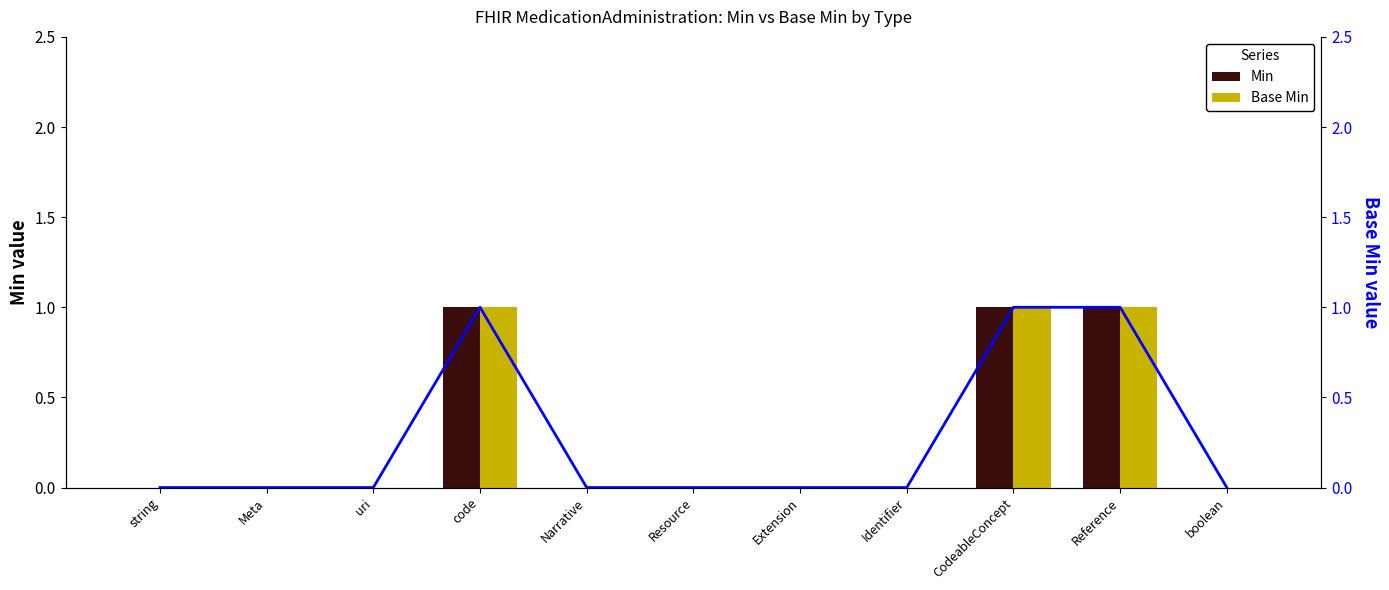

Which series has the largest range (max minus min)?

Min